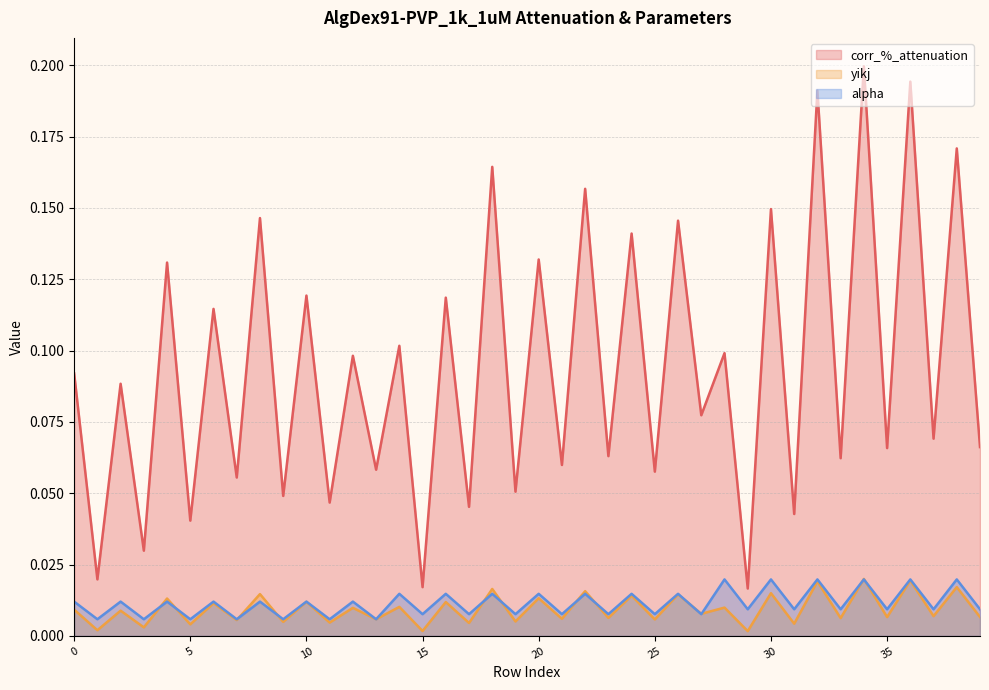

Is the value of alpha at 17 greater than the value of yikj at 32?

No